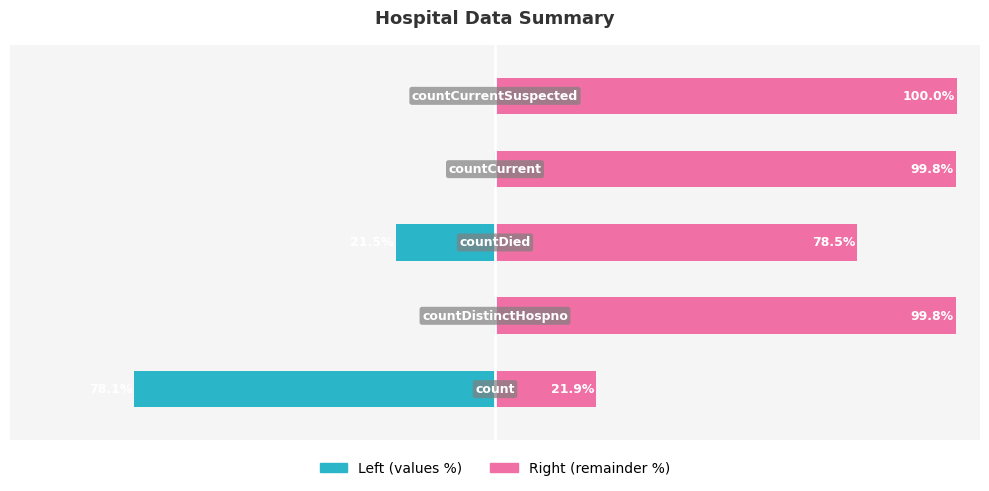

How many categories are shown in the chart?

5